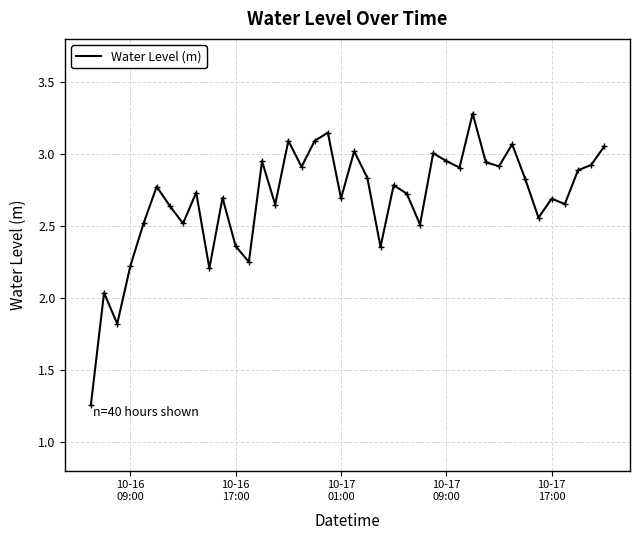

What is the greatest value displayed?

3.3